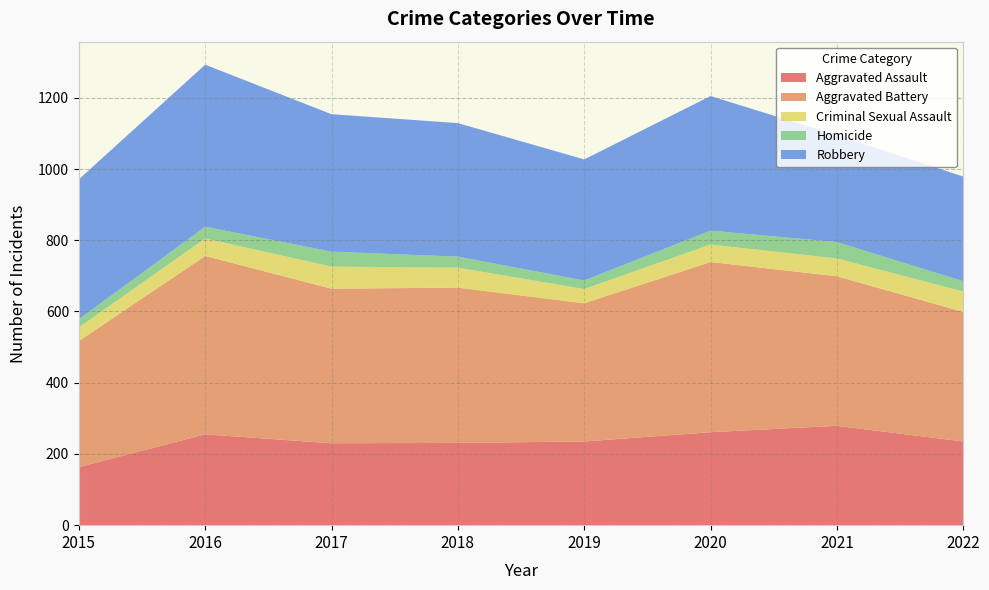

Reading left to right, list all the values displayed in this chart.

Aggravated Assault: 2015=163	2016=255	2017=230	2018=231	2019=235	2020=261	2021=279	2022=235
Aggravated Battery: 2015=354	2016=501	2017=434	2018=436	2019=388	2020=478	2021=420	2022=364
Criminal Sexual Assault: 2015=38	2016=49	2017=62	2018=56	2019=40	2020=49	2021=50	2022=57
Homicide: 2015=23	2016=33	2017=42	2018=31	2019=24	2020=39	2021=46	2022=29
Robbery: 2015=393	2016=455	2017=386	2018=375	2019=340	2020=378	2021=300	2022=294